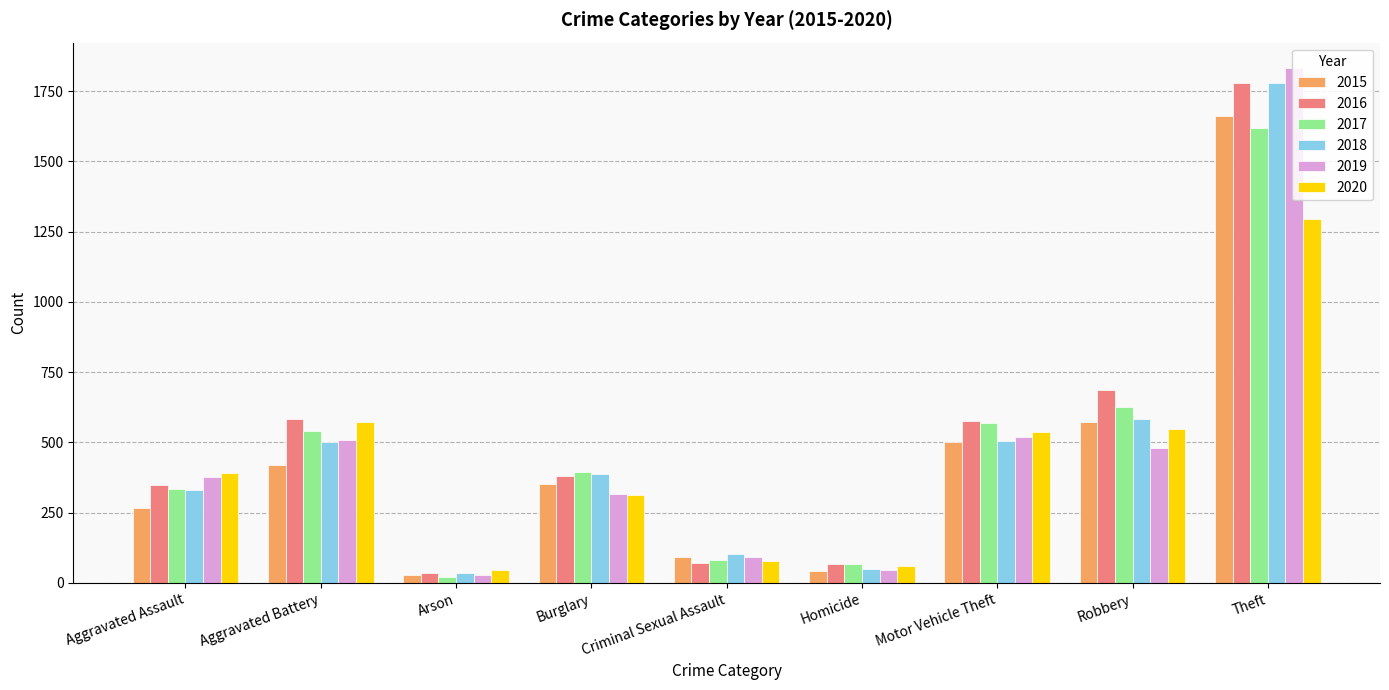

What is the value of the 2019 bar at the 2nd from the left?

510